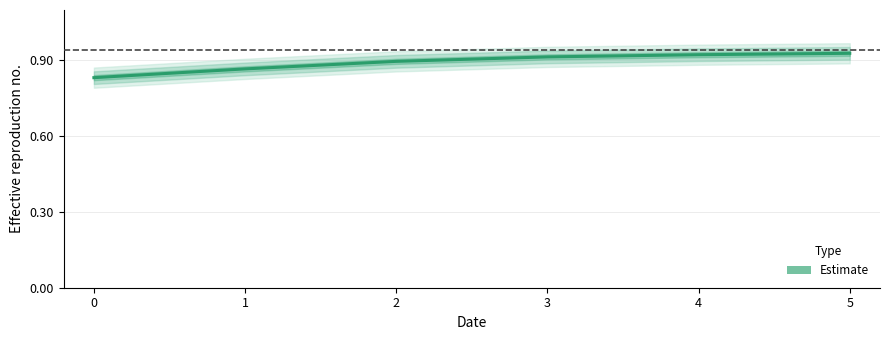

What is the difference between the second highest and minimum values?

0.1